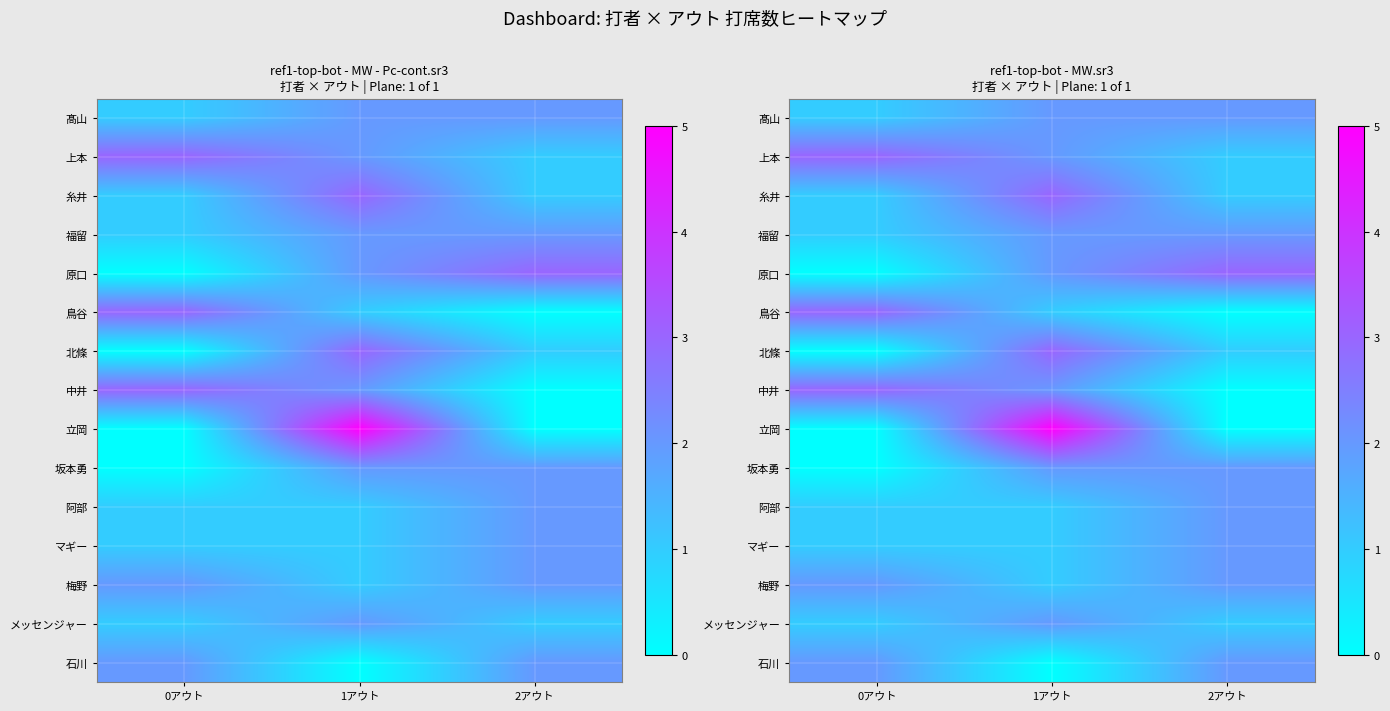

What is the sum of the 髙山 values at 0アウト and 1アウト?

3